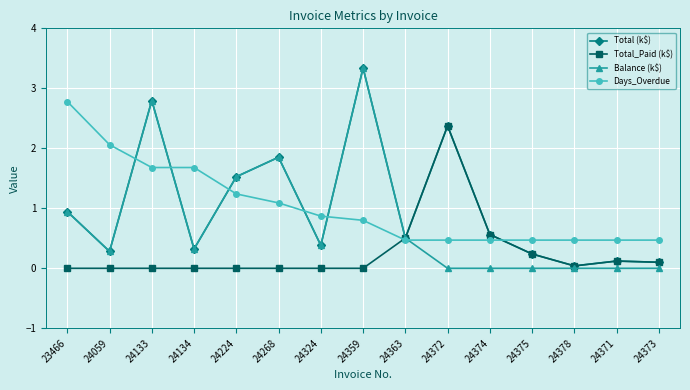

What is the sum of all Balance (k$) values?

11.9